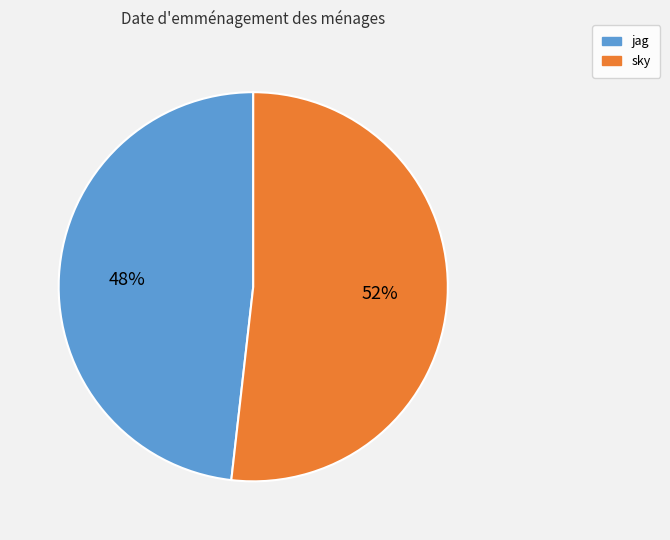

Is there any slice that represents more than half of the pie?

Yes